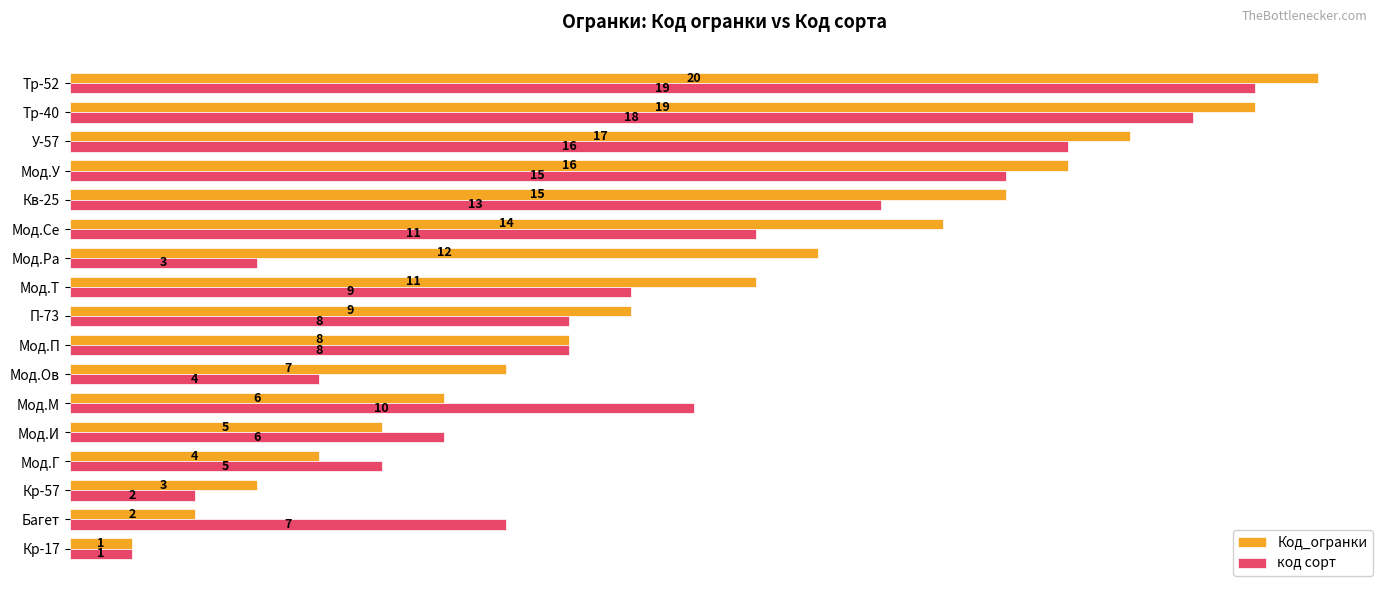

Which series has the widest spread of values?

Код_огранки